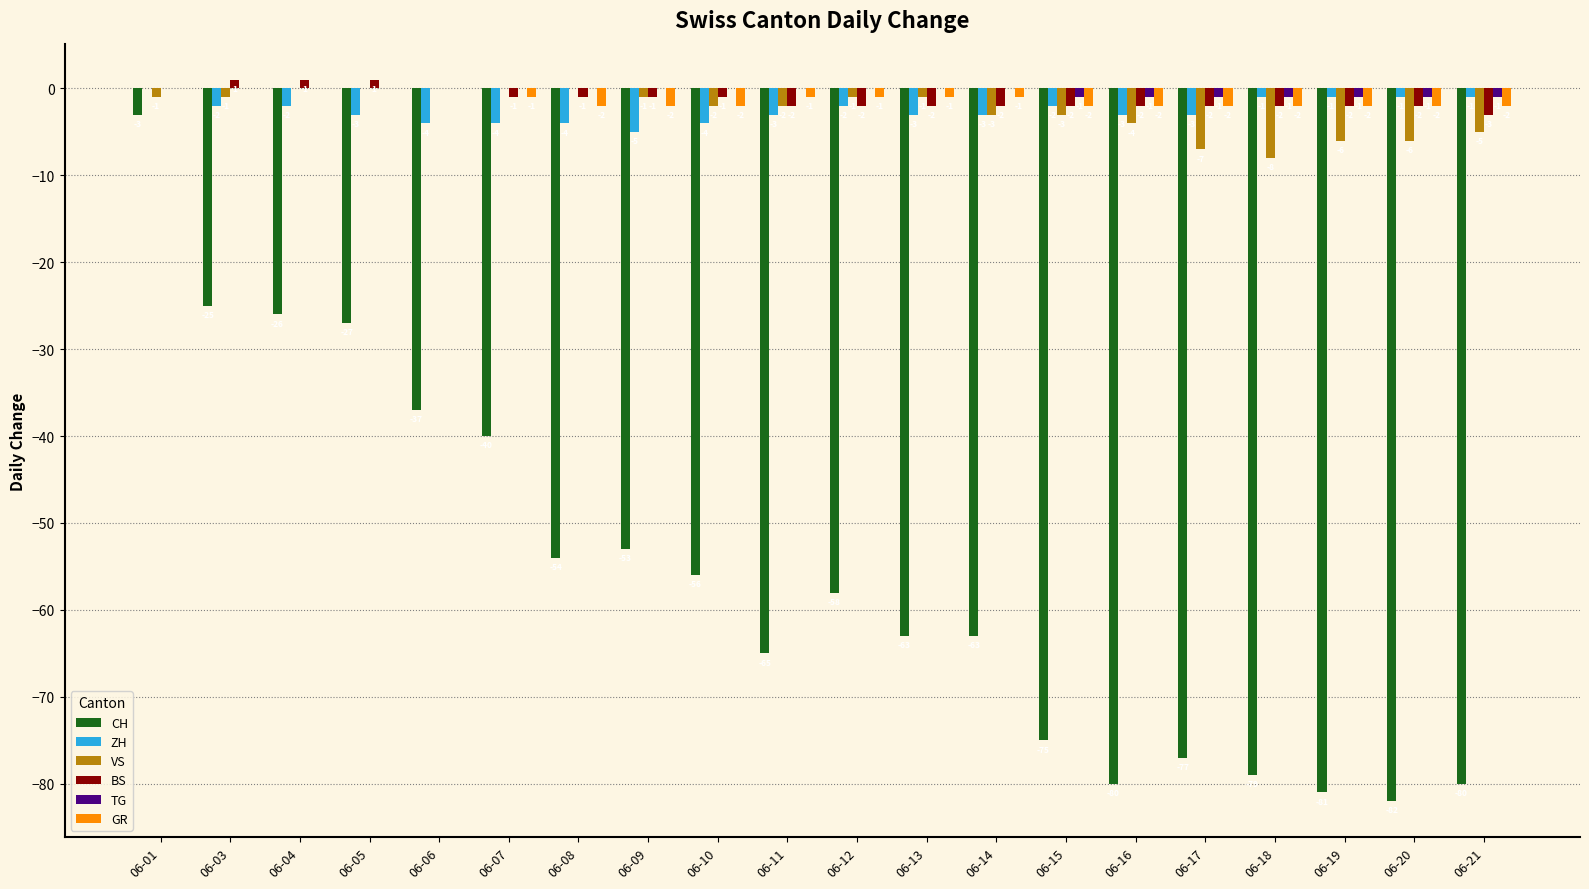

The value of CH at 06-18 is -112. True or false?

False